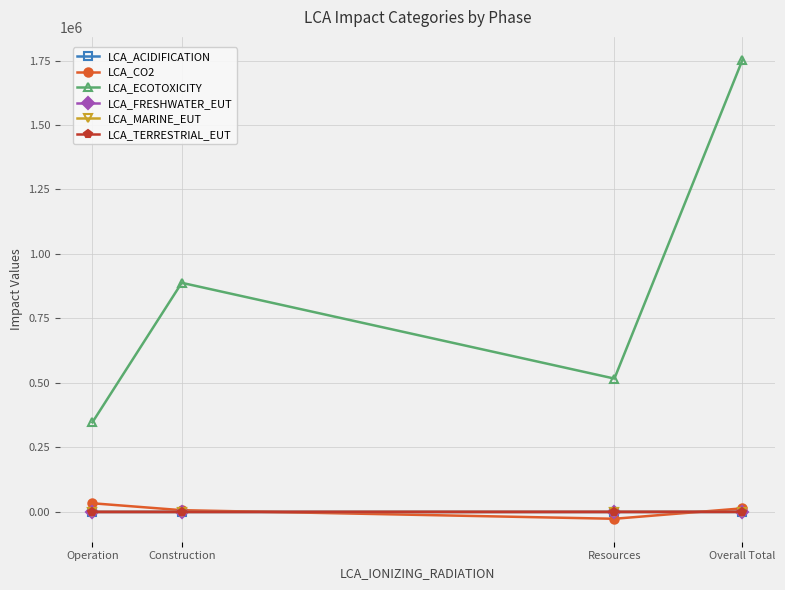

At which label does LCA_FRESHWATER_EUT first exceed 5?

Construction